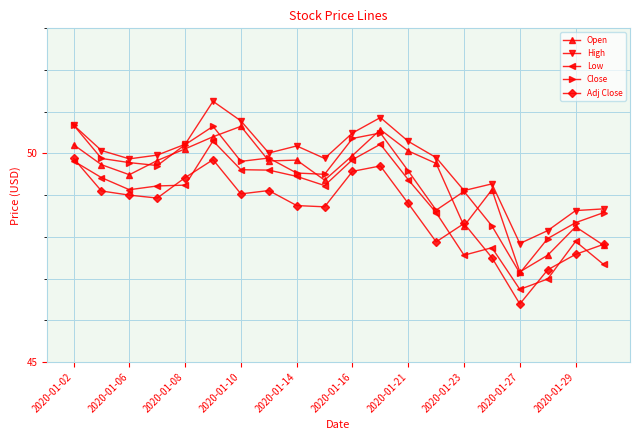

Which series has the largest total across all categories?

High